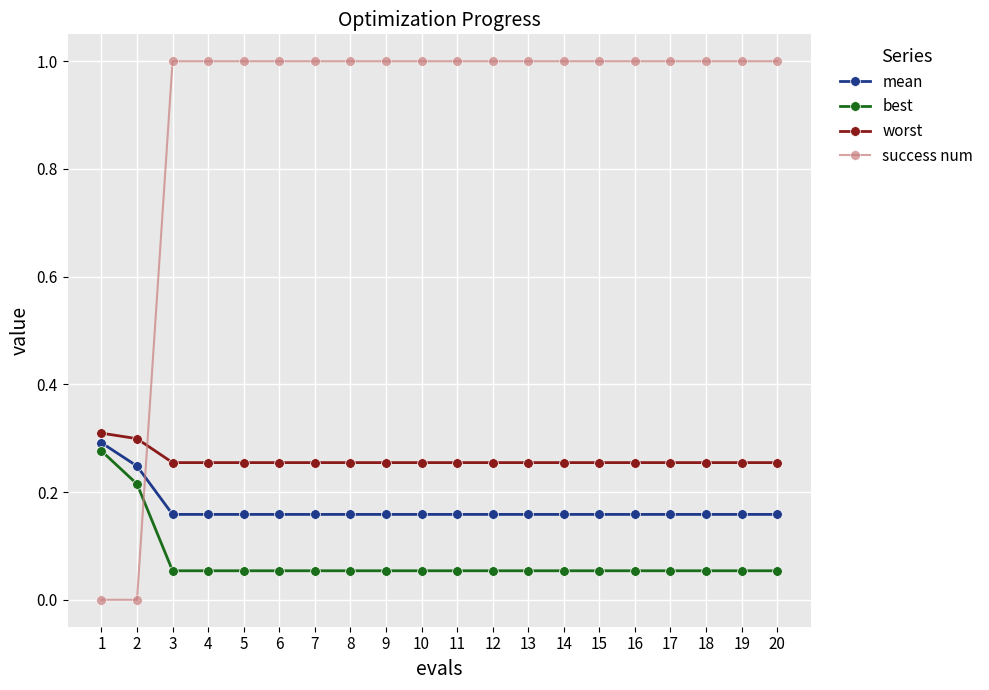

Rank the series by their maximum value, from highest to lowest.

success num, worst, mean, best